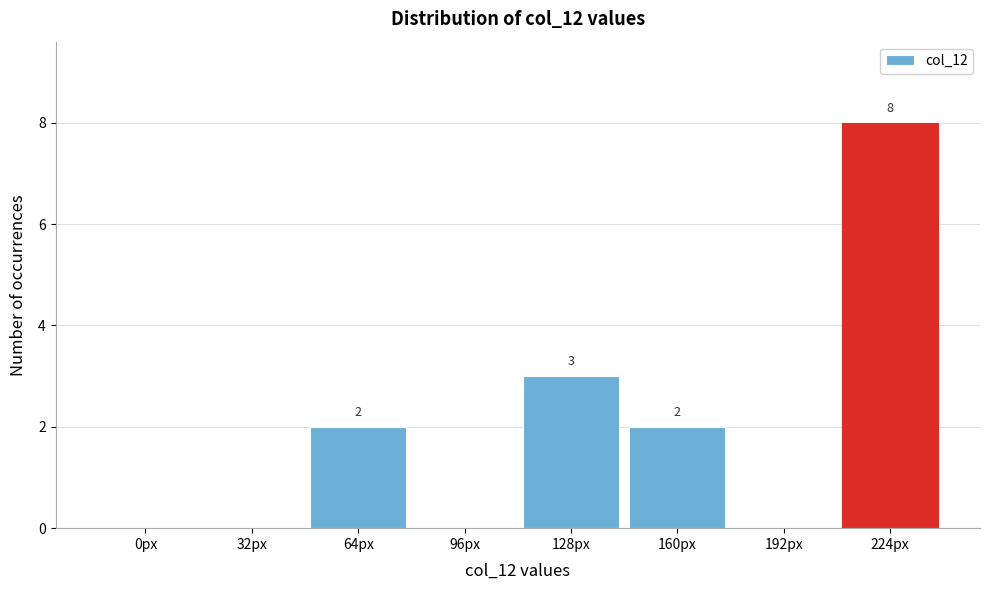

Reading left to right, extract all data points from this chart.

0px=0	32px=0	64px=2	96px=0	128px=3	160px=2	192px=0	224px=8